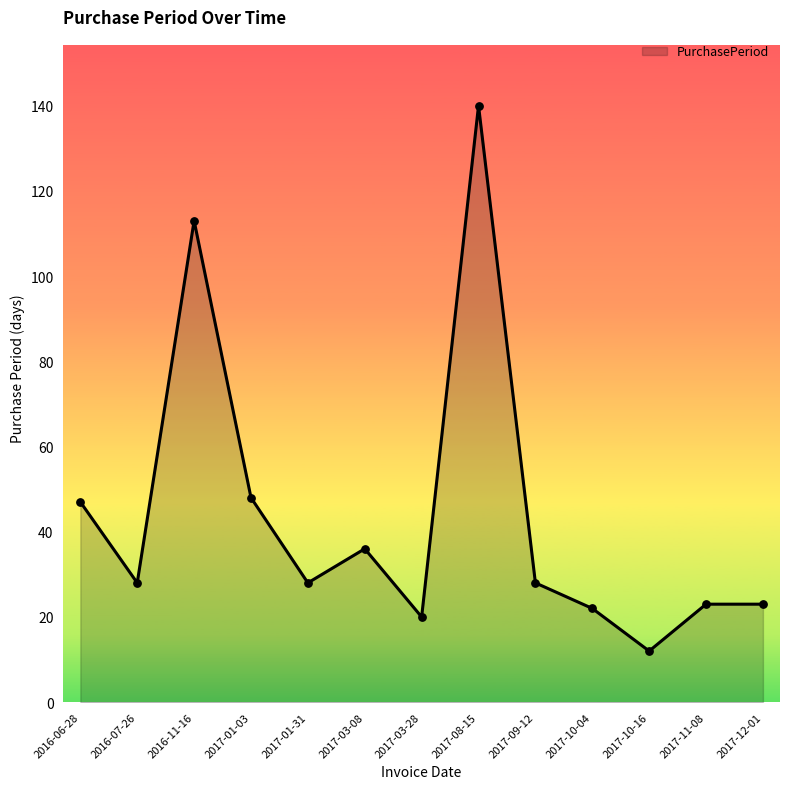

What is the ratio of the value at 2016-07-26 to the value at 2017-12-01?

1.2